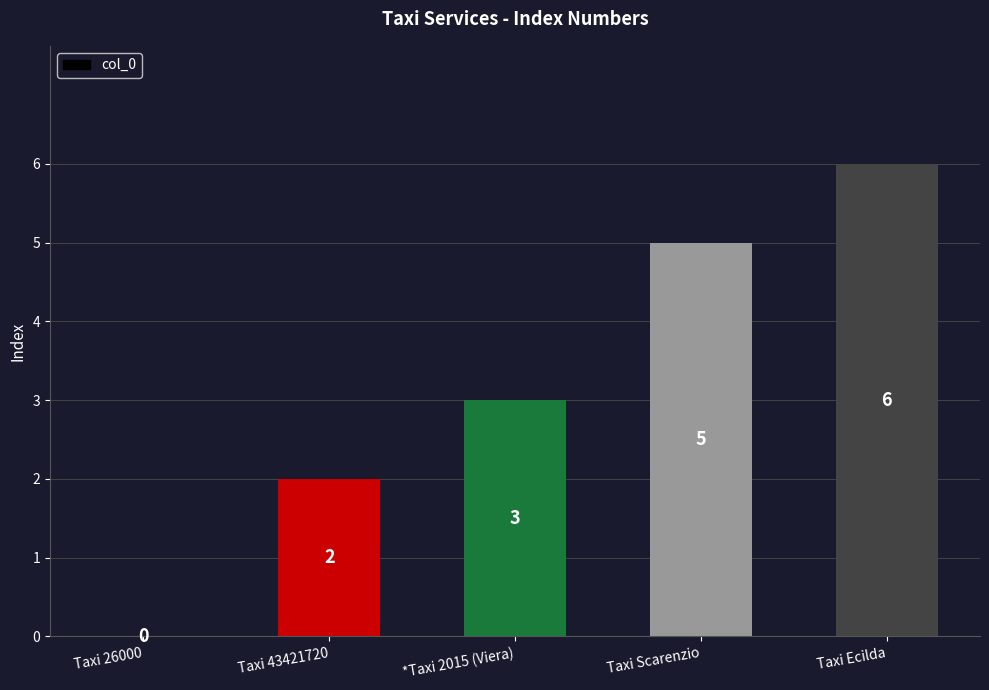

At which category does the chart reach its peak across all series?

Taxi Ecilda